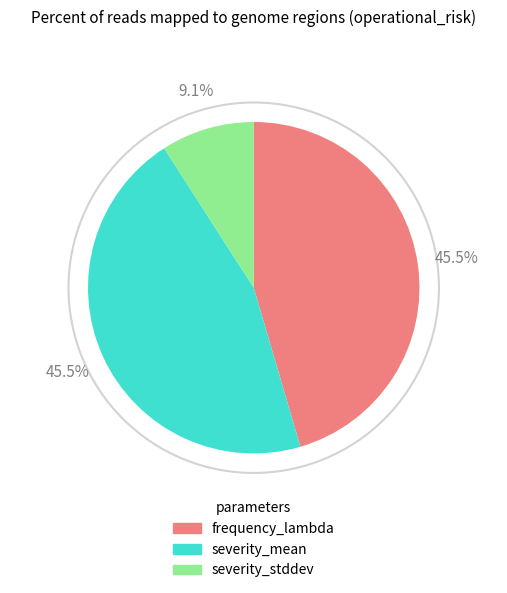

Combined, what portion of the pie is severity_stddev and severity_mean?

54.5%